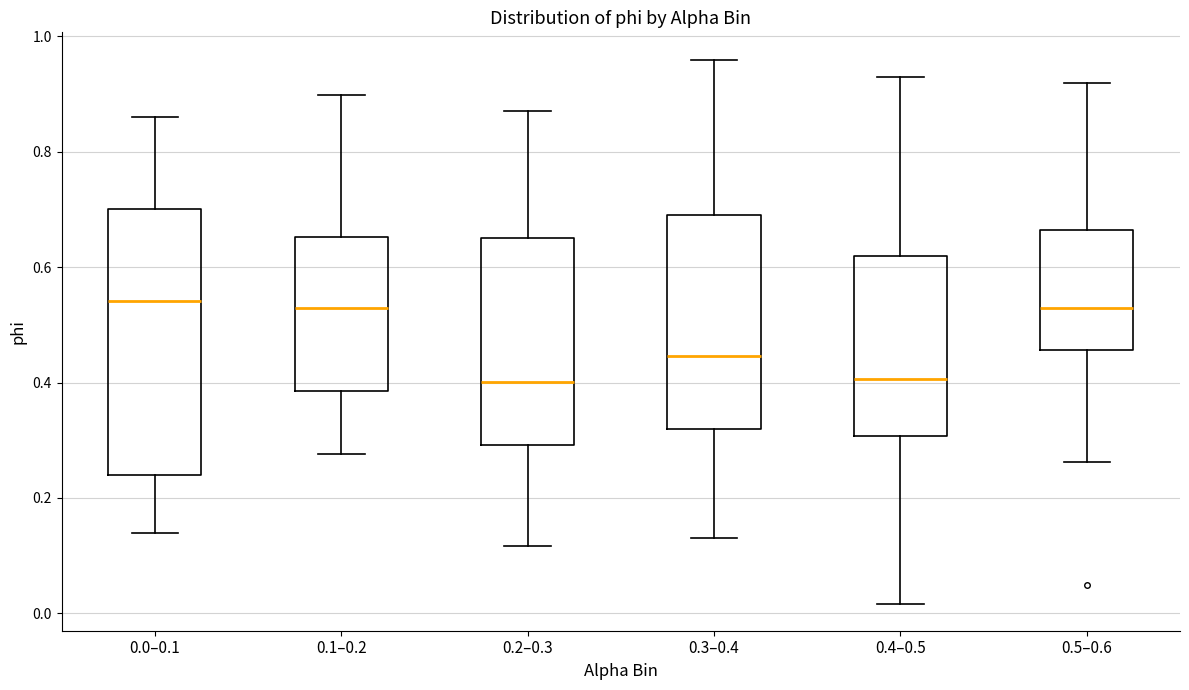

Reading left to right, read every box against the y-axis: the position of its median line, the range the box covers, and the ends of its whiskers. The values are not printed on the chart, so give them approximately, as read against the axis.

0.0–0.1: median 0.54, box 0.24 to 0.70, whiskers 0.14 to 0.86
0.1–0.2: median 0.54, box 0.38 to 0.66, whiskers 0.28 to 0.90
0.2–0.3: median 0.40, box 0.30 to 0.66, whiskers 0.12 to 0.88
0.3–0.4: median 0.44, box 0.32 to 0.70, whiskers 0.14 to 0.96
0.4–0.5: median 0.40, box 0.30 to 0.62, whiskers 0.02 to 0.94
0.5–0.6: median 0.54, box 0.46 to 0.66, whiskers 0.26 to 0.92